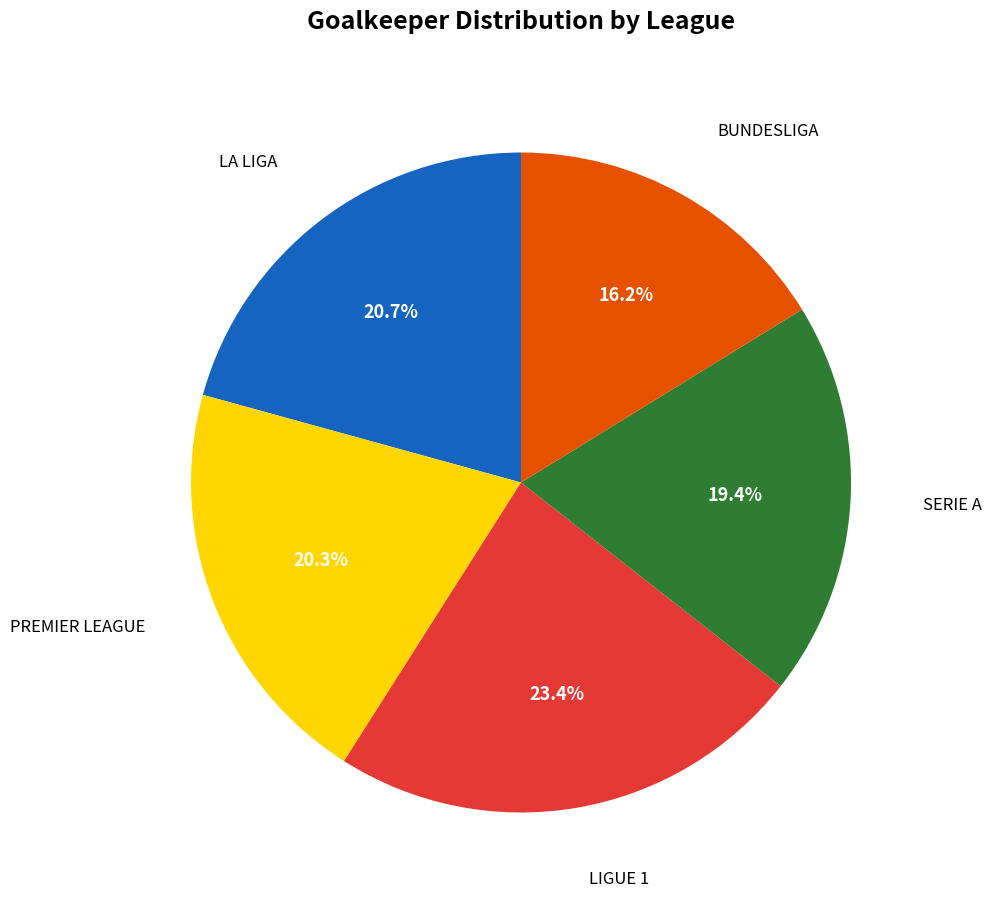

Does any single category account for the majority?

No